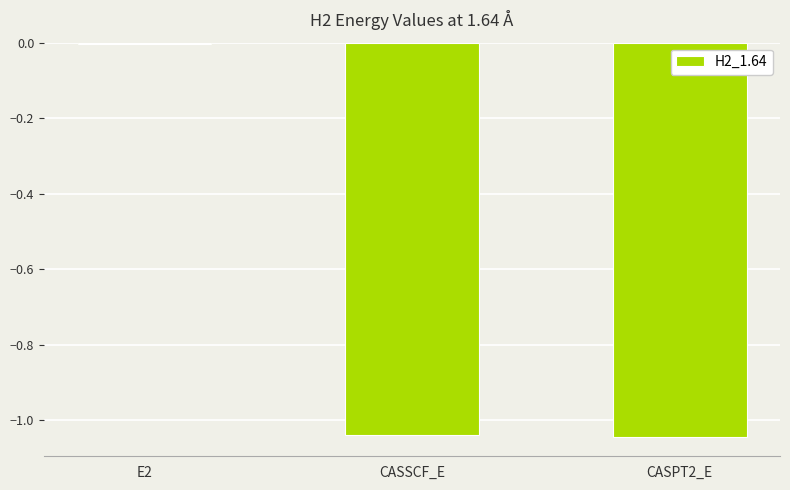

What position from the right is CASSCF_E?

2